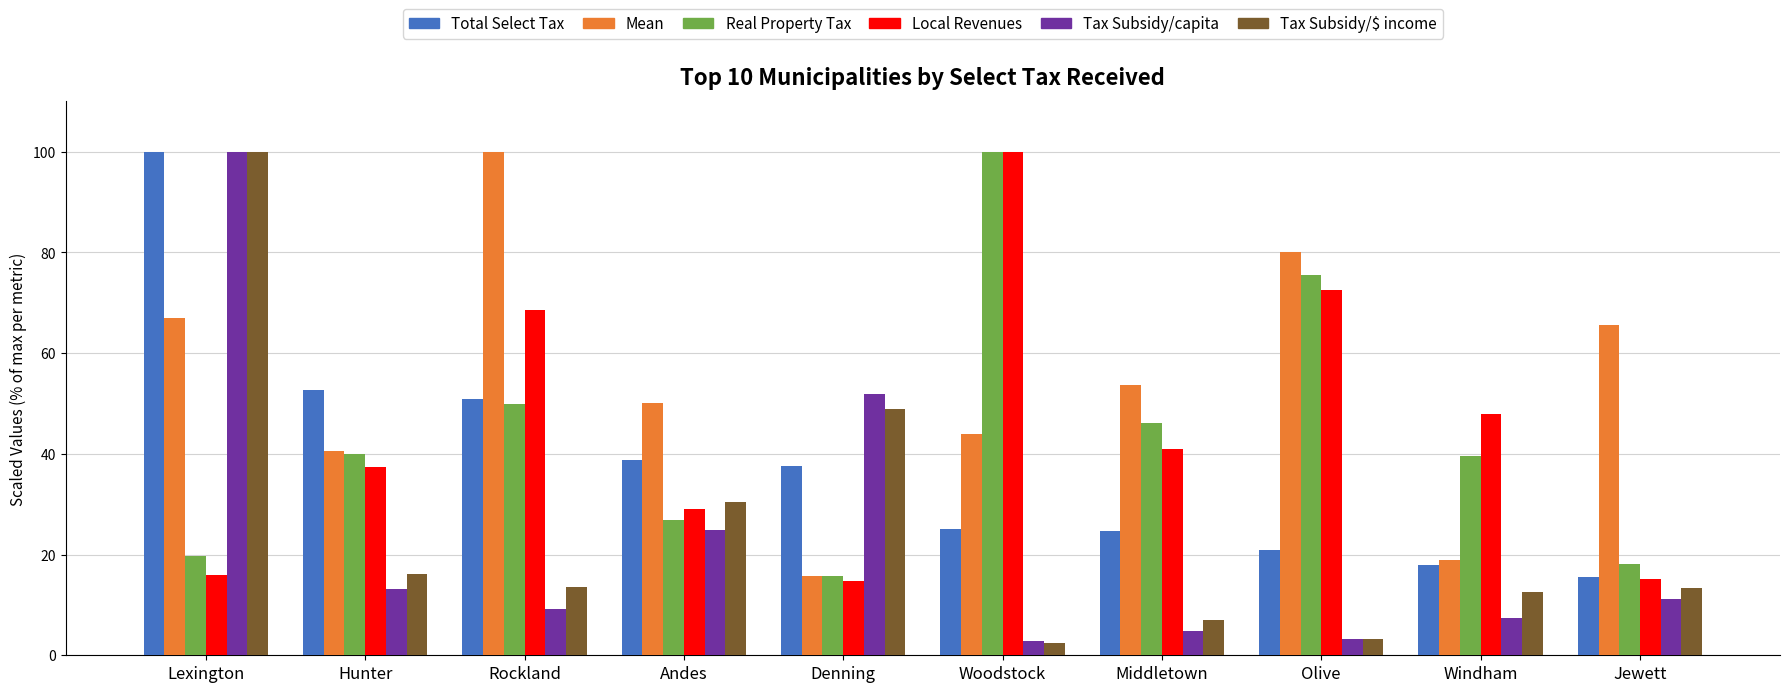

What is the total value across all series at Jewett?

138.8